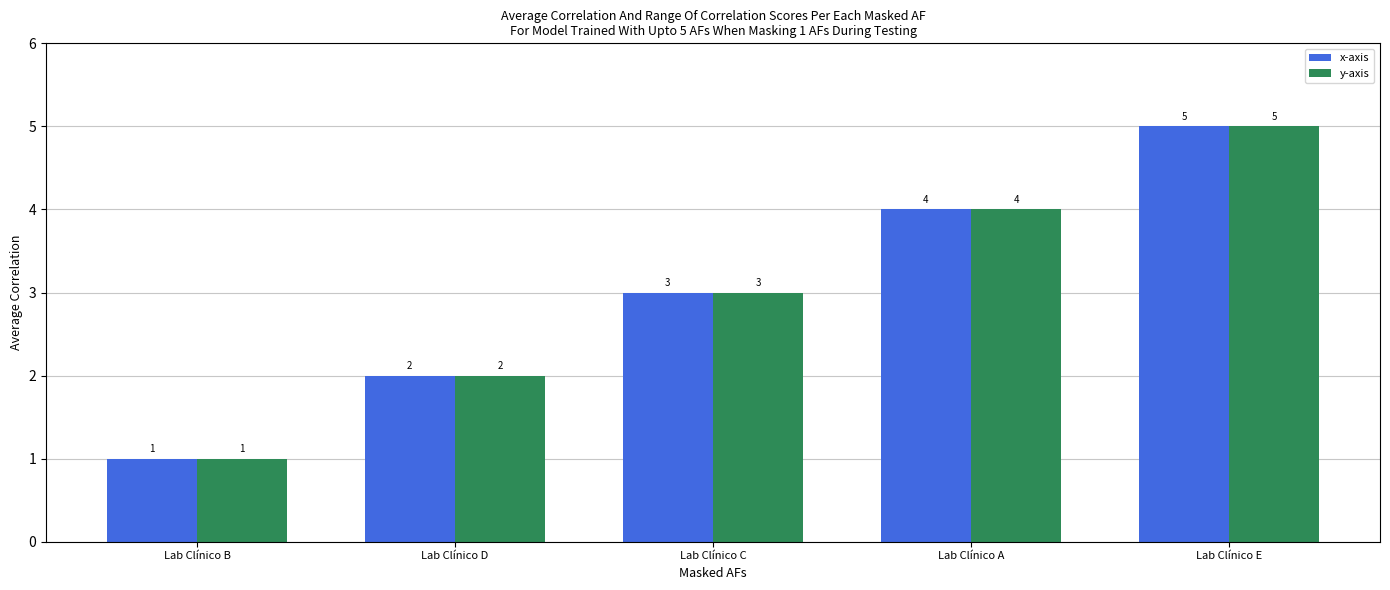

Reading right to left, transcribe all the data shown in this chart.

x-axis: Lab Clínico E=5	Lab Clínico A=4	Lab Clínico C=3	Lab Clínico D=2	Lab Clínico B=1
y-axis: Lab Clínico E=5	Lab Clínico A=4	Lab Clínico C=3	Lab Clínico D=2	Lab Clínico B=1